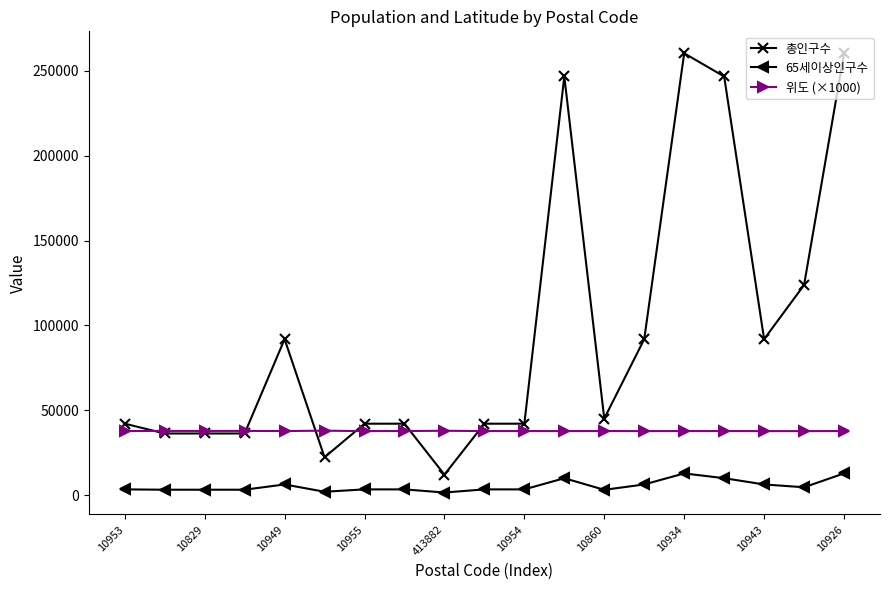

At how many categories does at least one series exceed 208252?

4